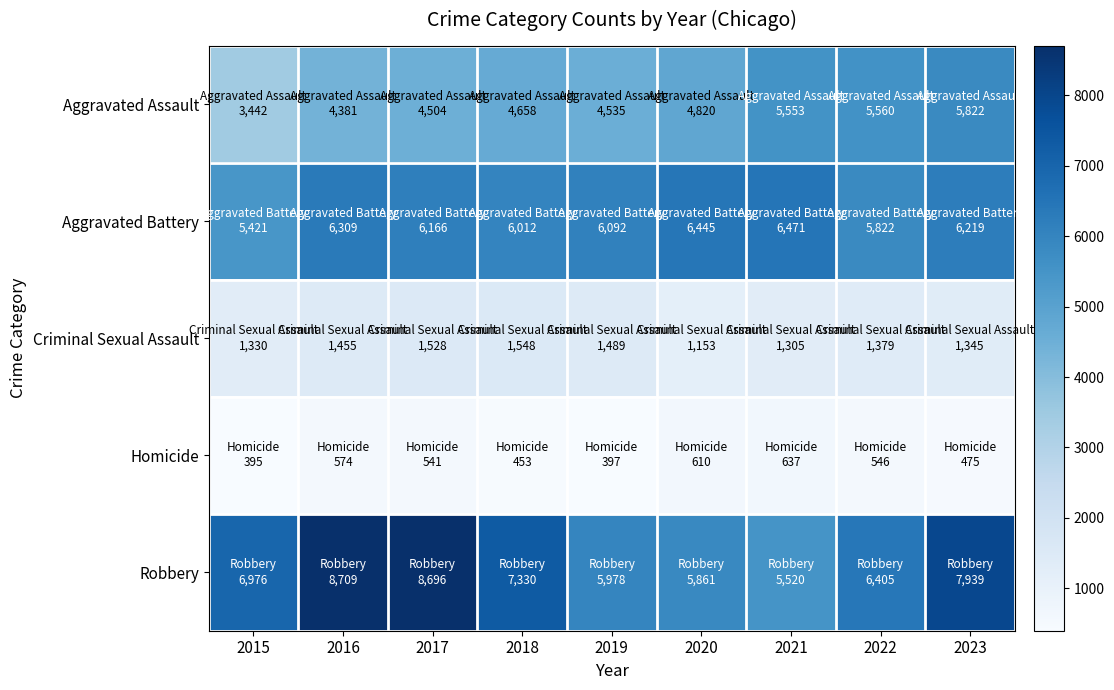

What is the total value across all series at 2016?

21428